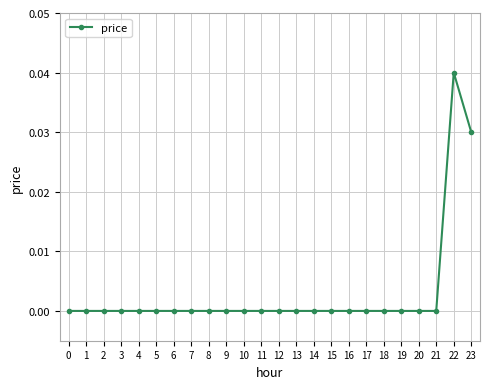

Is it true that the value at 7 is 0.0?

True